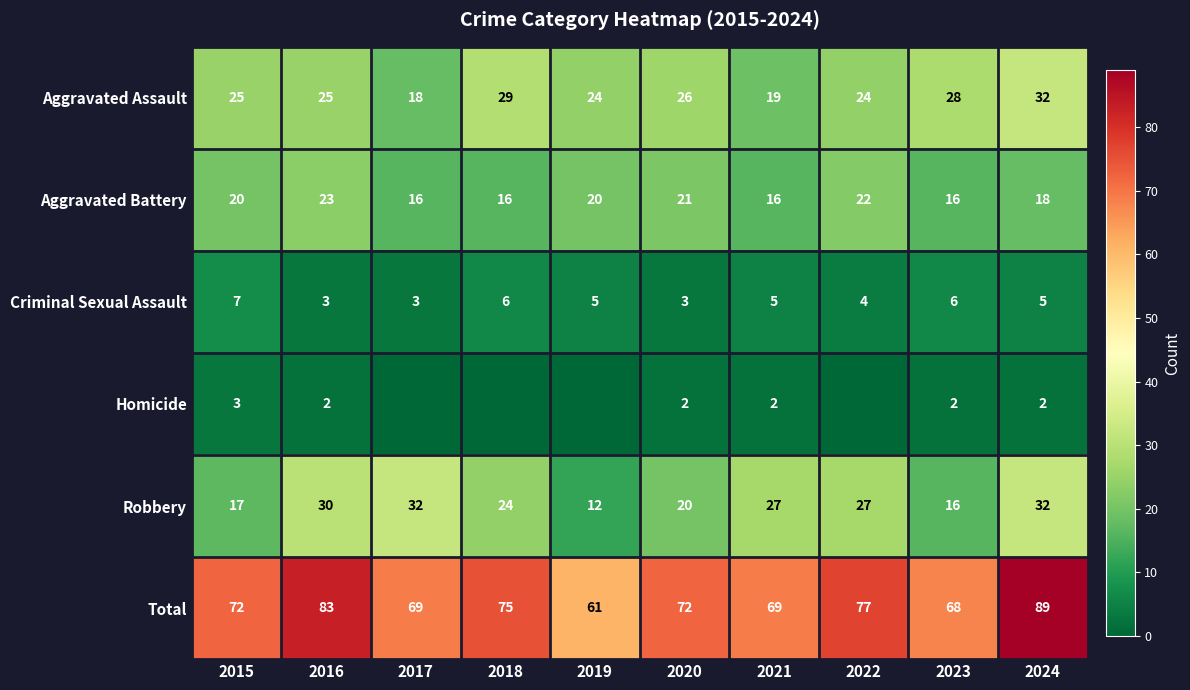

At which label does Criminal Sexual Assault first exceed 5?

2015